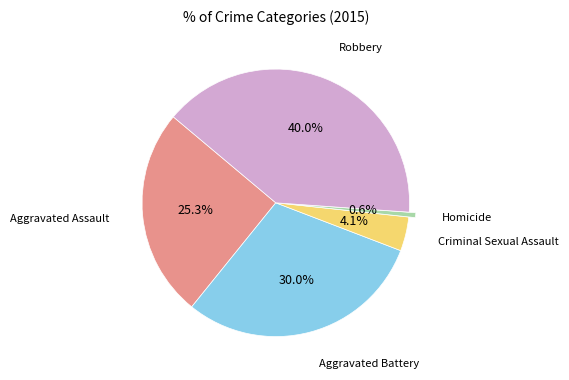

Is there a majority slice in this chart?

No